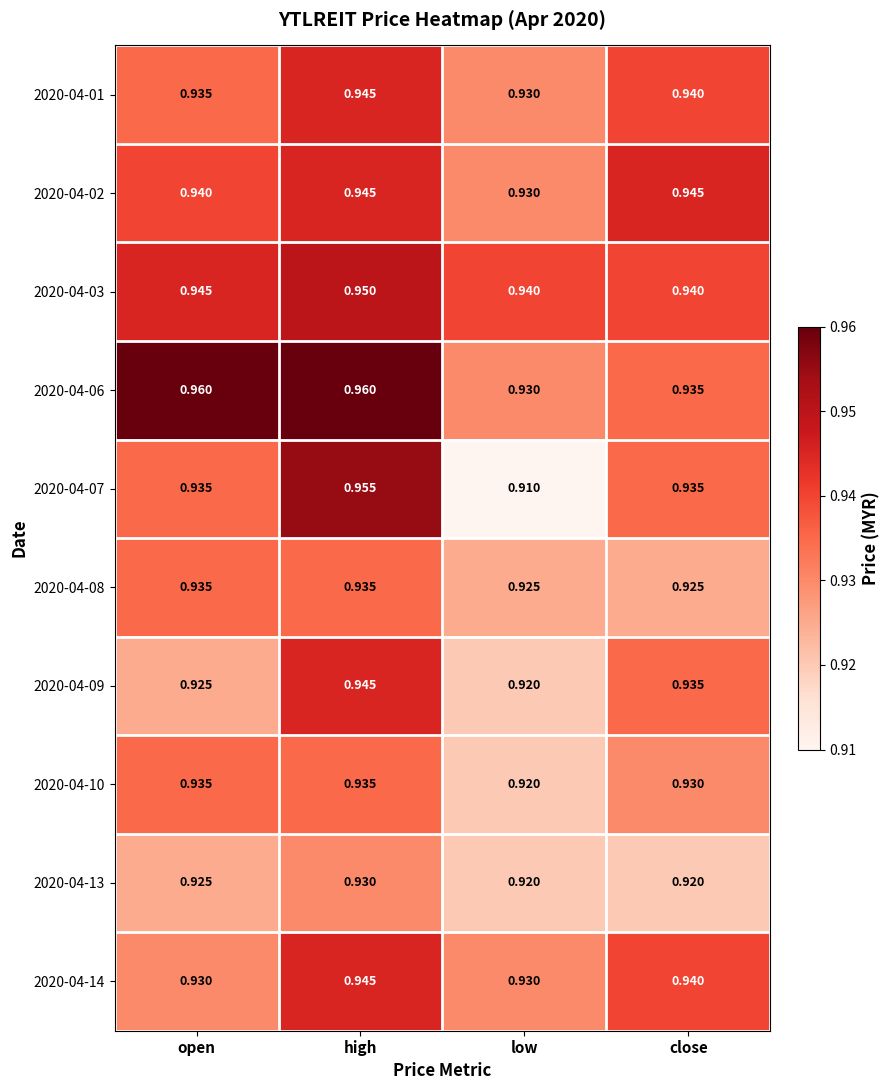

At which label is 2020-04-01 closest to 0?

low